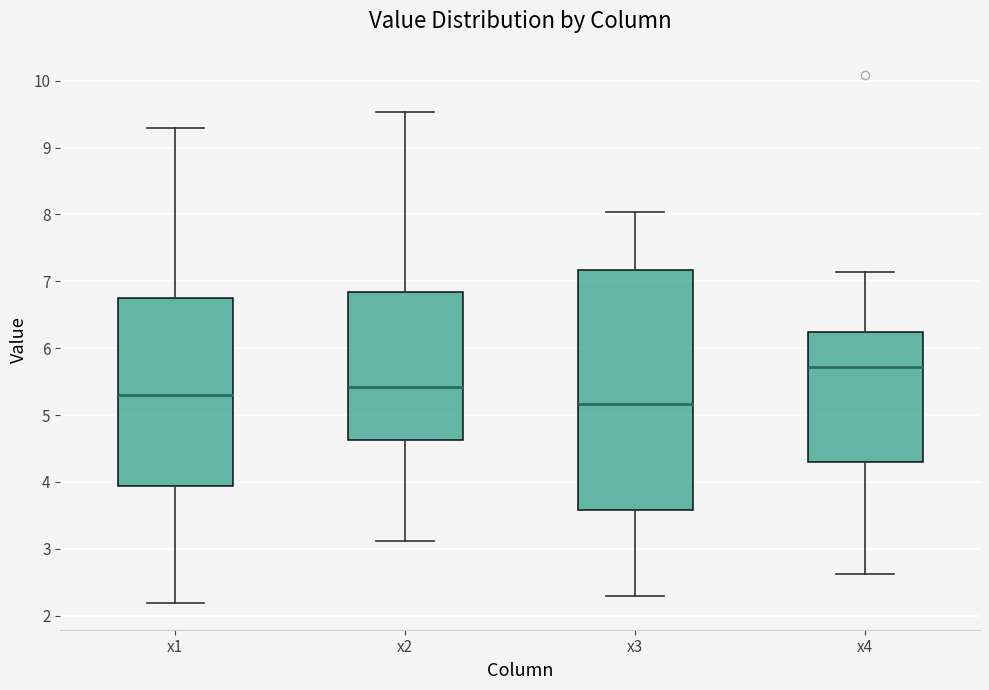

Reading left to right, read every box against the y-axis: the position of its median line, the range the box covers, and the ends of its whiskers. The values are not printed on the chart, so give them approximately, as read against the axis.

x1: median 5.3, box 3.9 to 6.8, whiskers 2.2 to 9.3
x2: median 5.4, box 4.6 to 6.8, whiskers 3.1 to 9.5
x3: median 5.2, box 3.6 to 7.2, whiskers 2.3 to 8.0
x4: median 5.7, box 4.3 to 6.2, whiskers 2.6 to 7.1